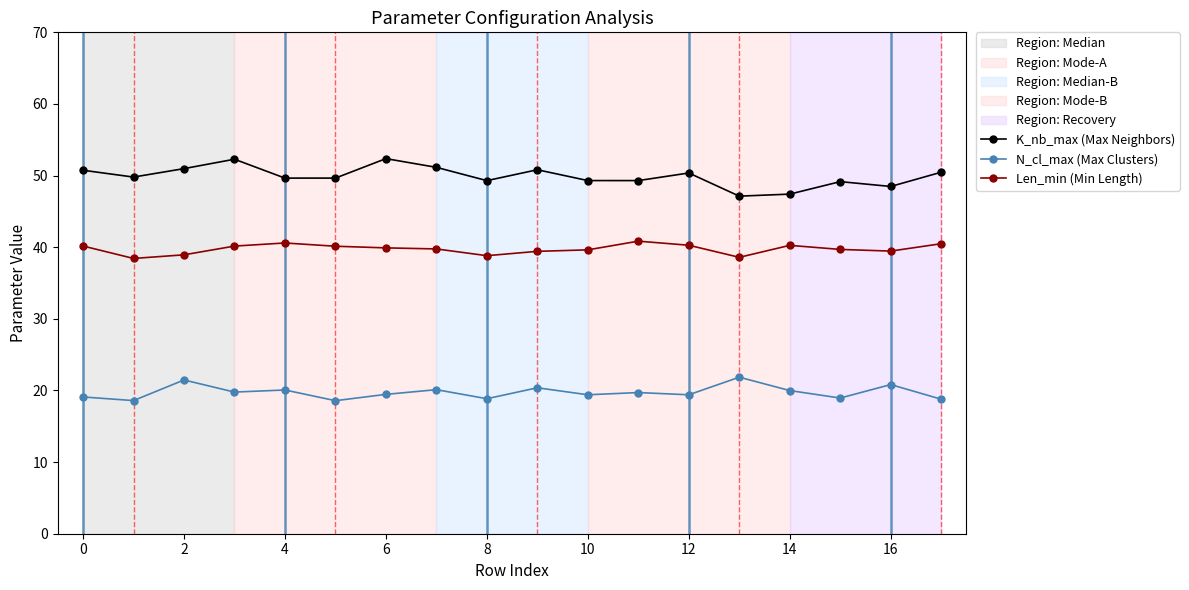

What is the value of the Len_min (Min Length) point at the 8th from the left?

39.8